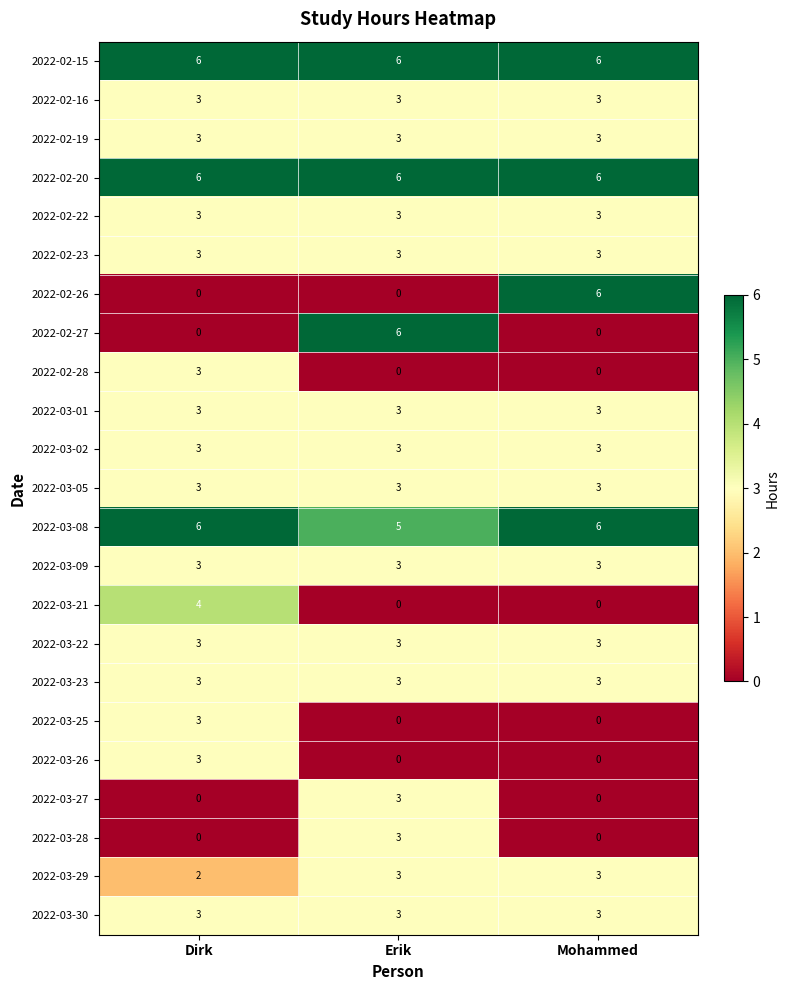

What is the sum of all 2022-02-19 values?

9